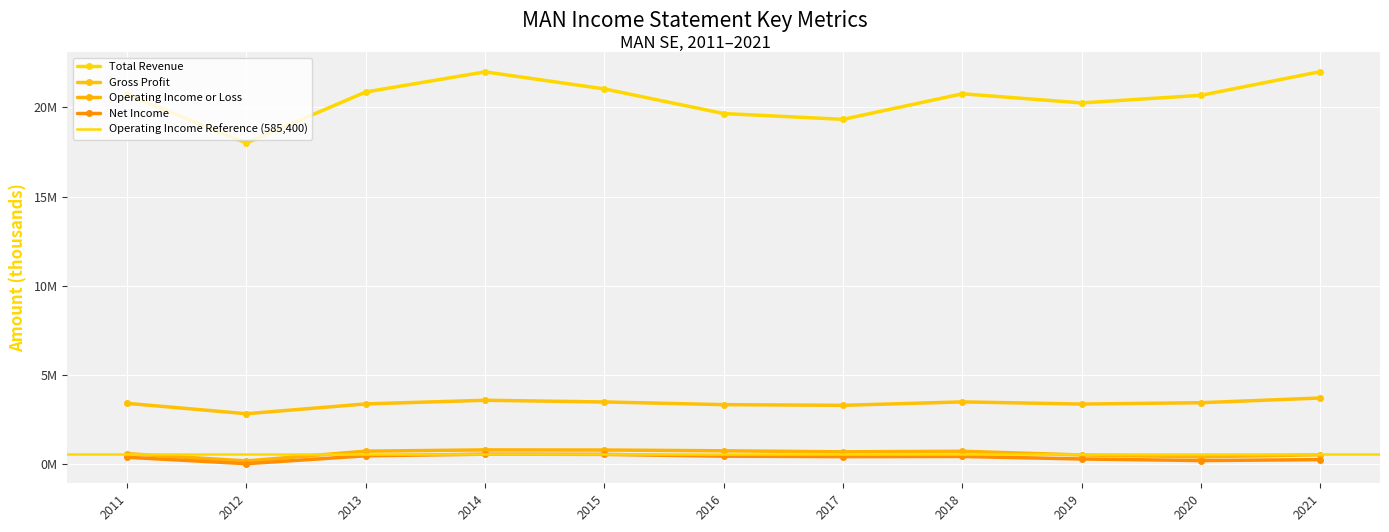

What is the difference between the maximum and second lowest values in the Operating Income or Loss series?

385000